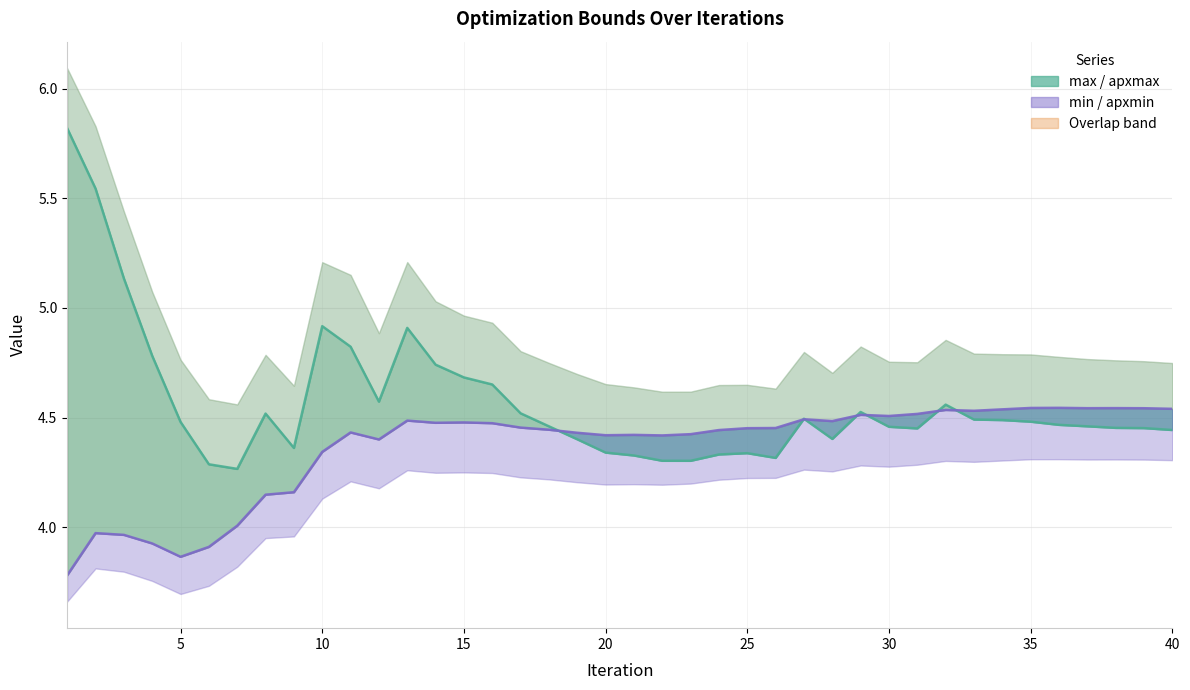

The value of max at 11 is 1.6. True or false?

False